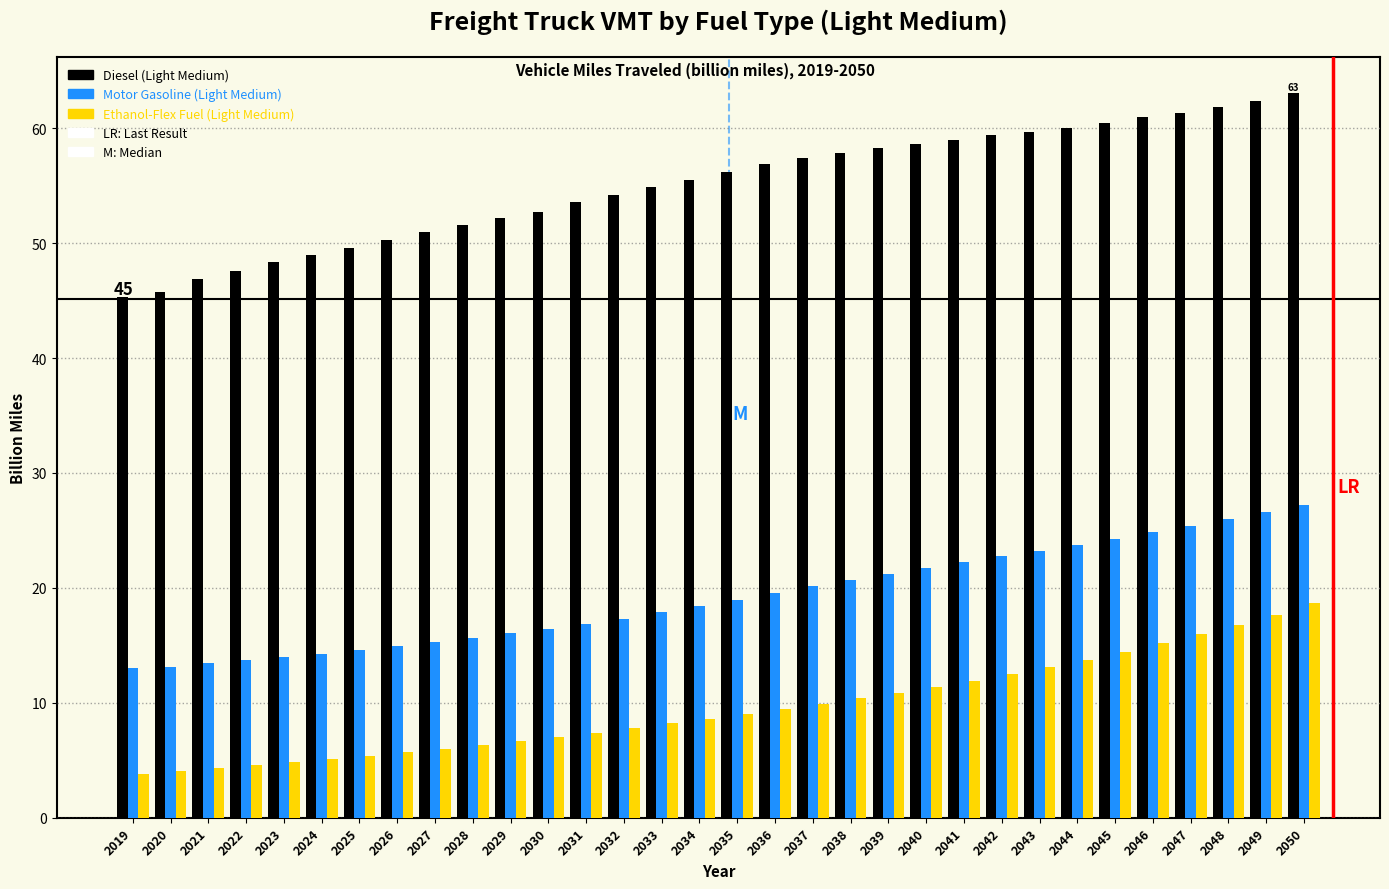

Which series has the largest range (max minus min)?

Diesel (Light Medium)